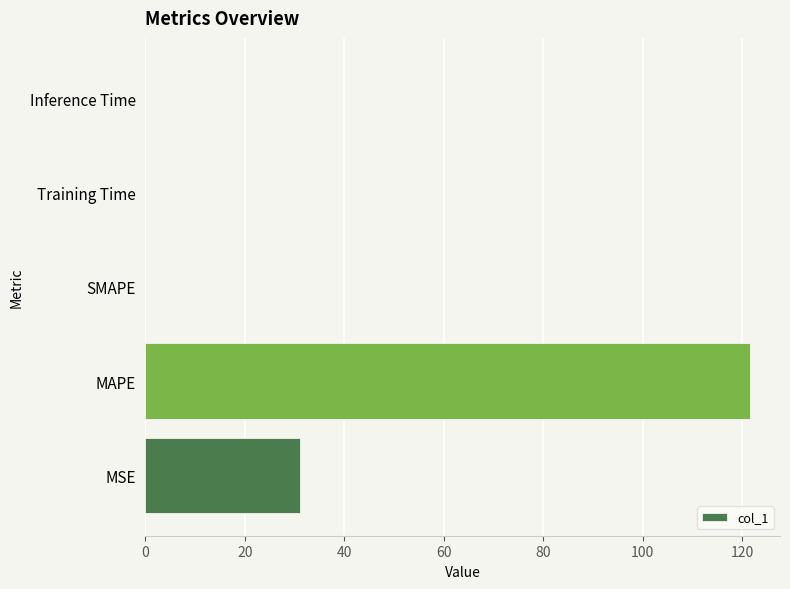

Is it true that the value at SMAPE is 0.0?

True